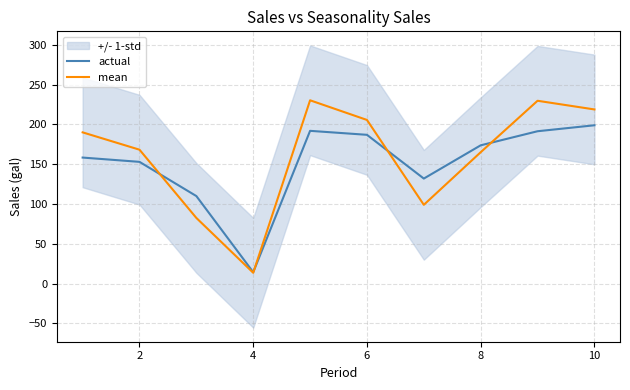

What is the difference between the maximum and minimum values in the mean series?

216.8